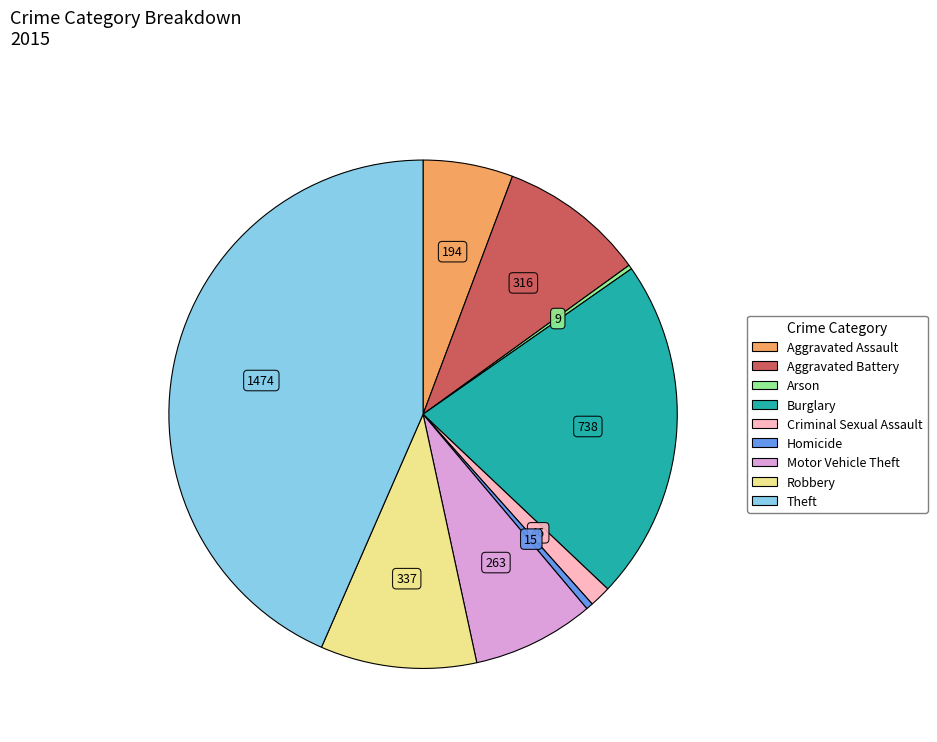

Which category has the biggest portion of the pie?

Theft